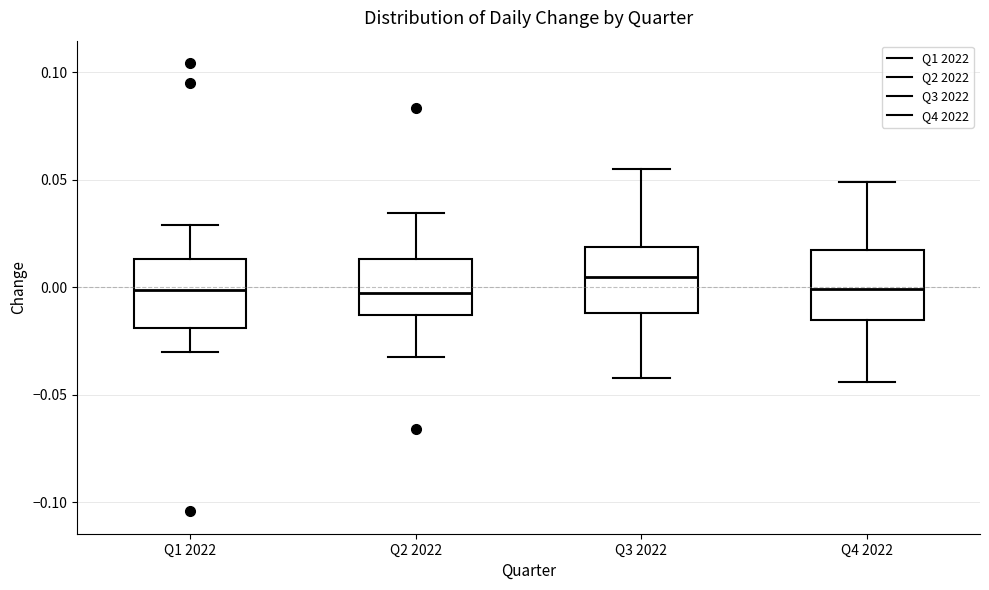

Where does the median line of the box for Q2 2022 sit on the y-axis? The values are not printed on the chart, so give them approximately, as read against the axis.

-0.005